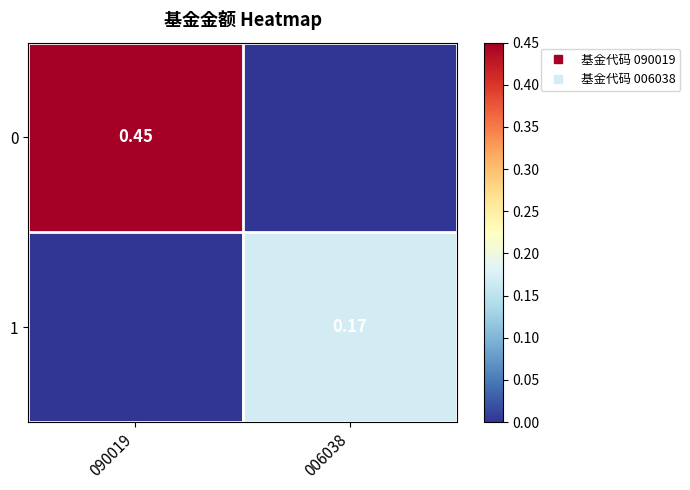

True or false: 0 has a value of 0.5 at 090019.

True